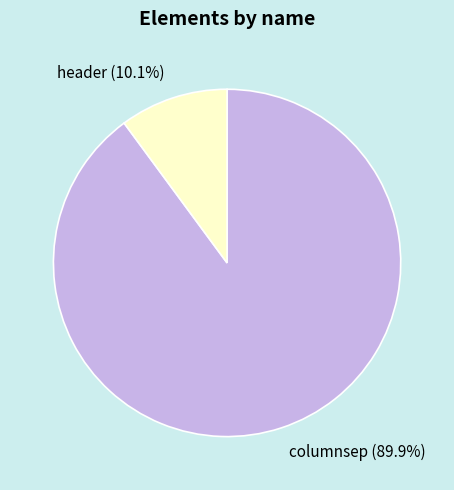

To the nearest percent, what is the difference between the header and columnsep slice percentages?

80%